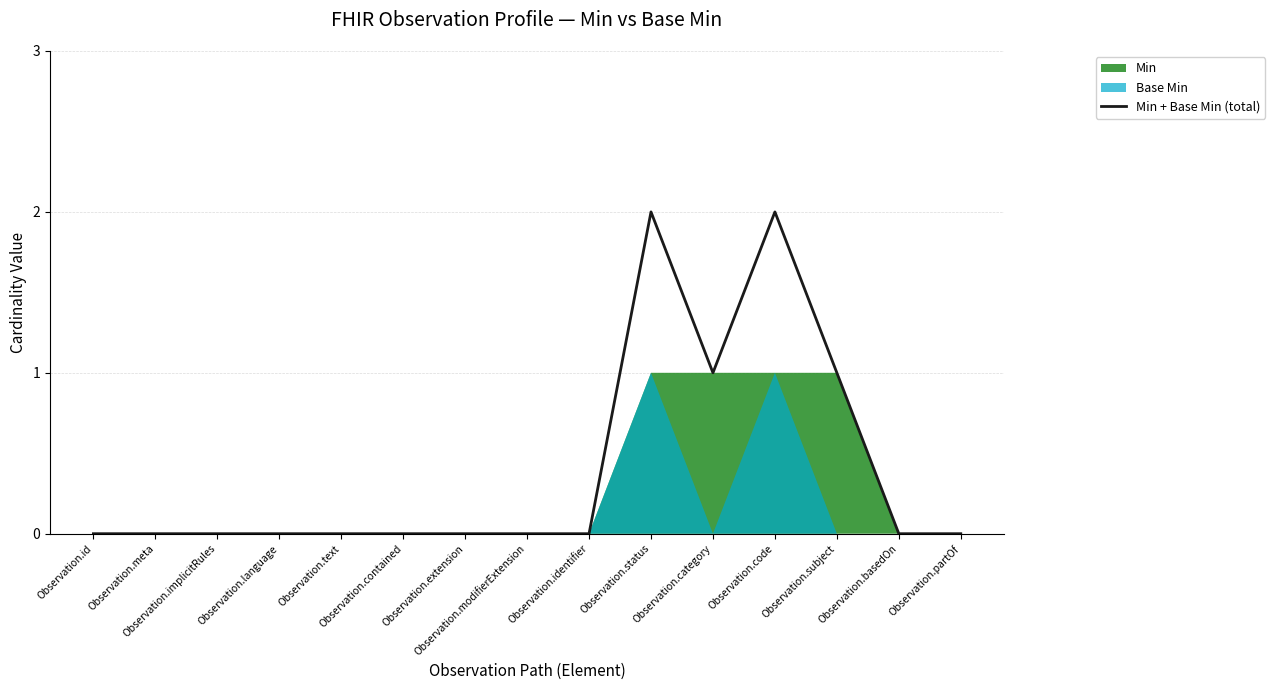

Rank the categories by value from lowest to highest.

Observation.id, Observation.meta, Observation.implicitRules, Observation.language, Observation.text, Observation.contained, Observation.extension, Observation.modifierExtension, Observation.identifier, Observation.basedOn, Observation.partOf, Observation.category, Observation.subject, Observation.status, Observation.code